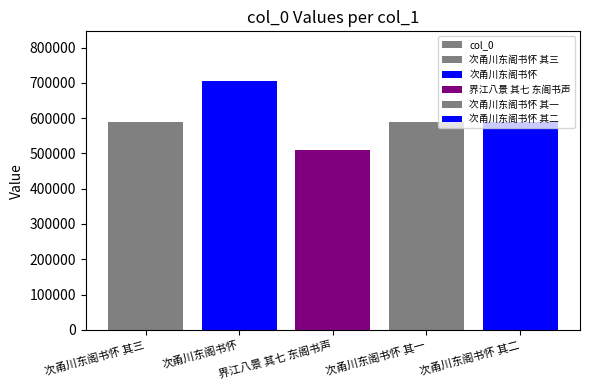

What is the minimum value shown in the chart?

510174